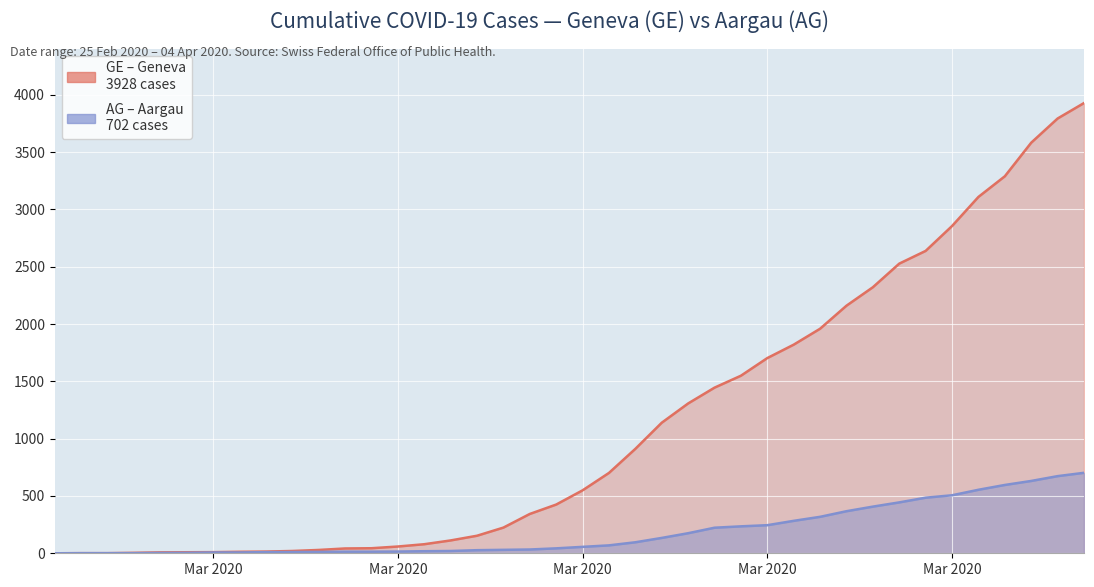

At which label does GE first exceed 549?

2020-03-17